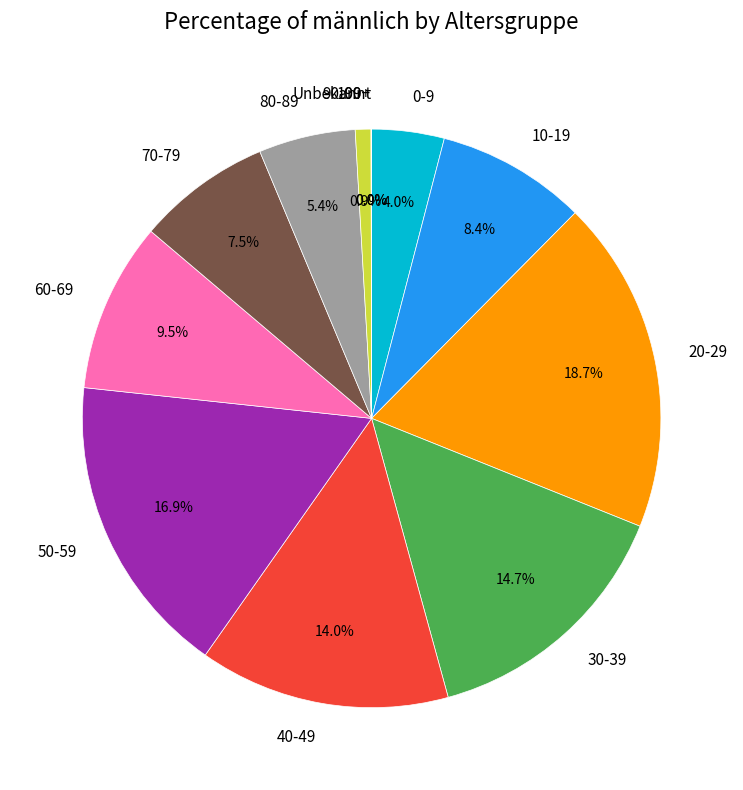

Combined, what portion of the pie is 40-49 and 60-69?

23.5%